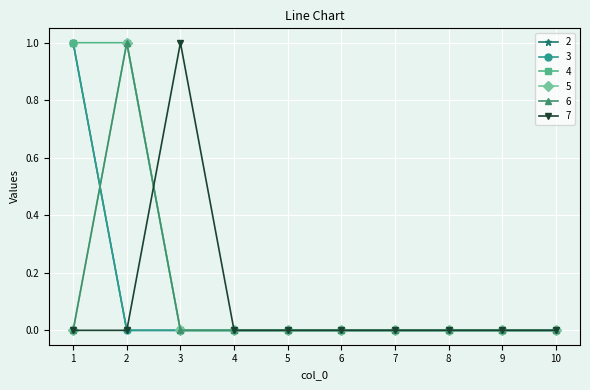

True or false: 5 and 4 cross at least once.

False